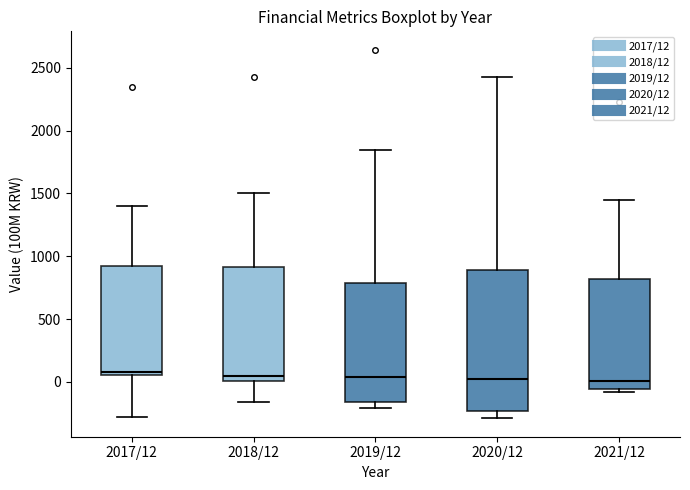

Where does the lower whisker of the box for 2017/12 end on the y-axis? The values are not printed on the chart, so give them approximately, as read against the axis.

-300